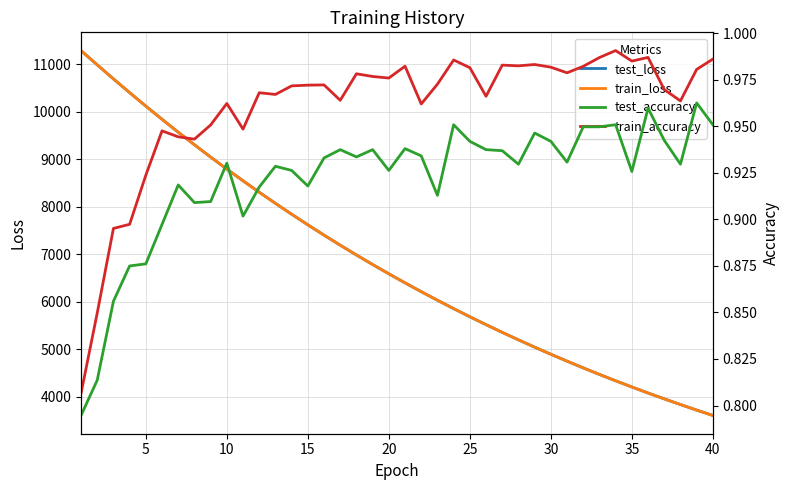

What is the total value across all series at 24?

11372.6